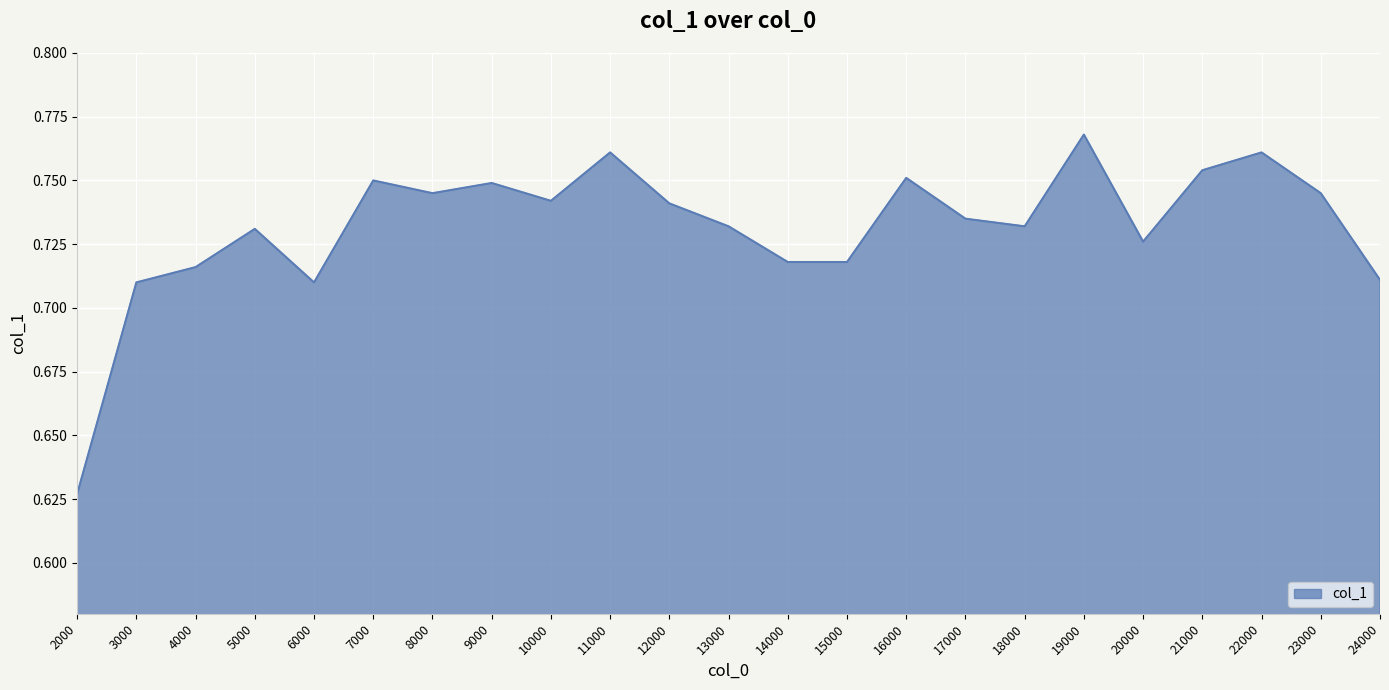

Which category has the lowest value across all series?

2000